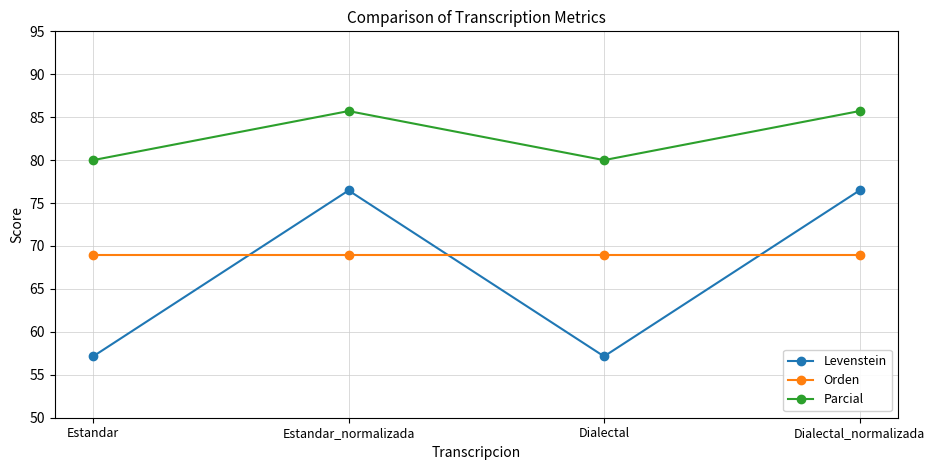

What is the label of the 2nd point from the right?

Dialectal